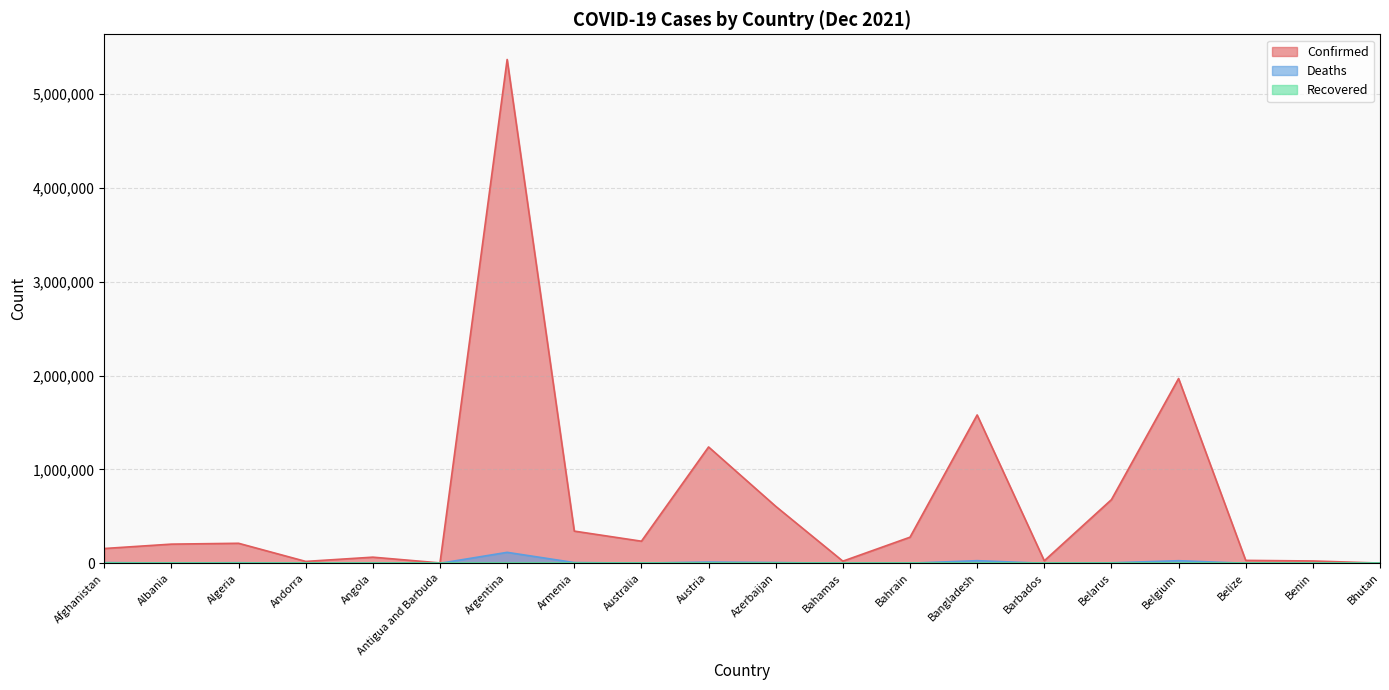

True or false: Deaths has more than 1 points higher than both neighbors.

True